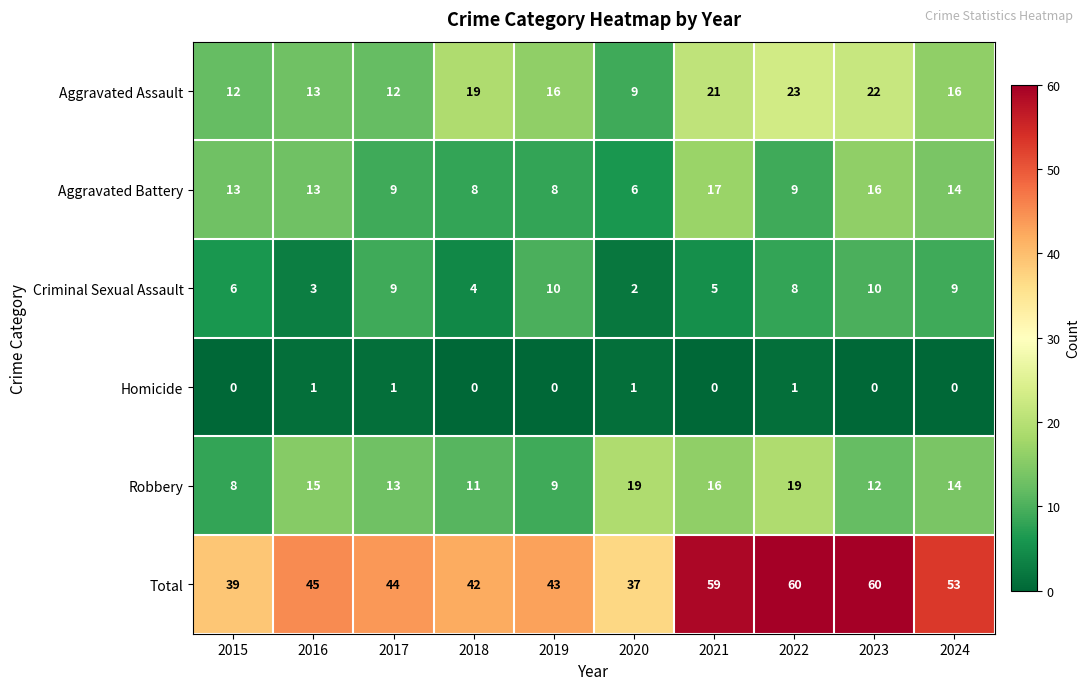

What is the greatest value displayed?

60